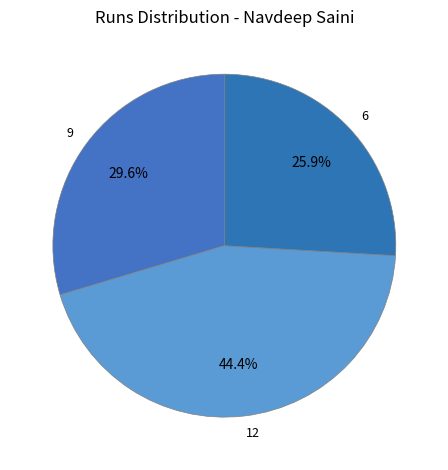

To the nearest percent, what is the difference between the largest and smallest slice percentages?

19%